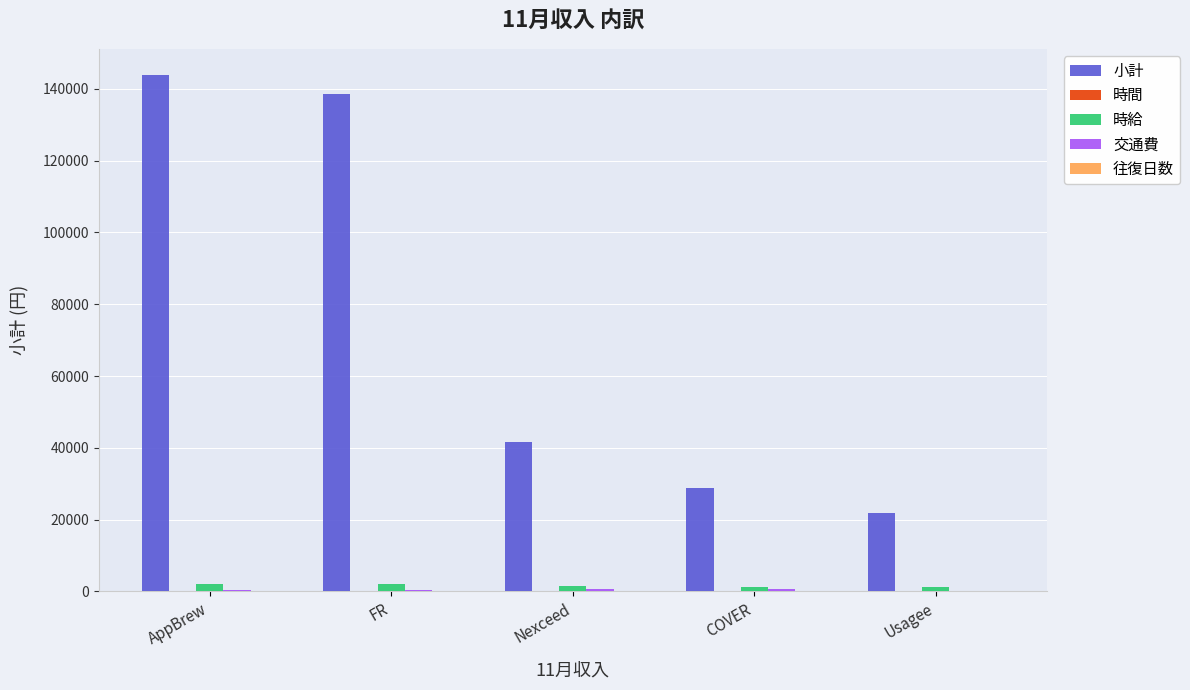

Which series has the largest total across all categories?

小計